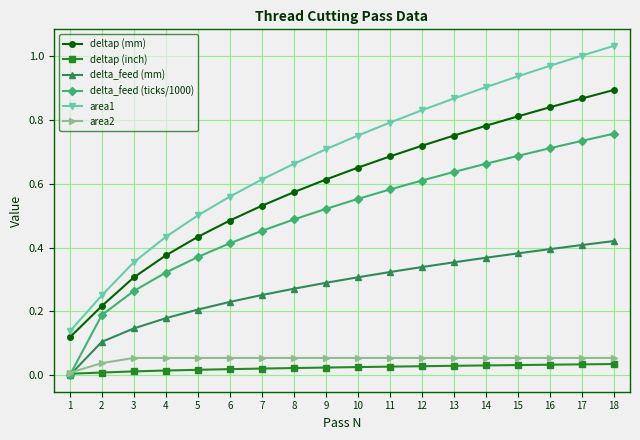

True or false: area1 has more than 2 points higher than both neighbors.

False